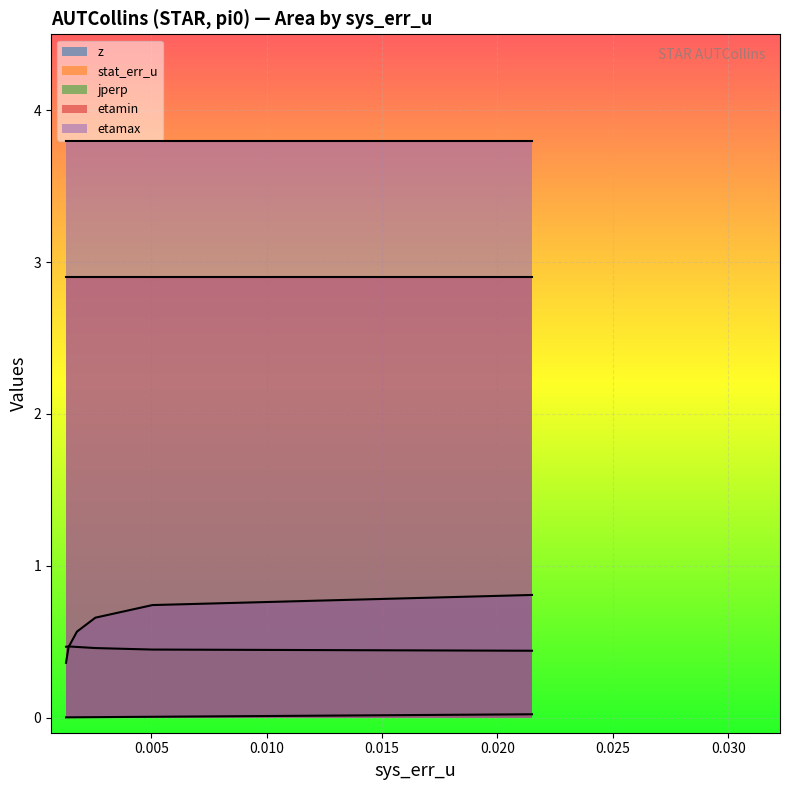

Which series has the largest total across all categories?

etamax